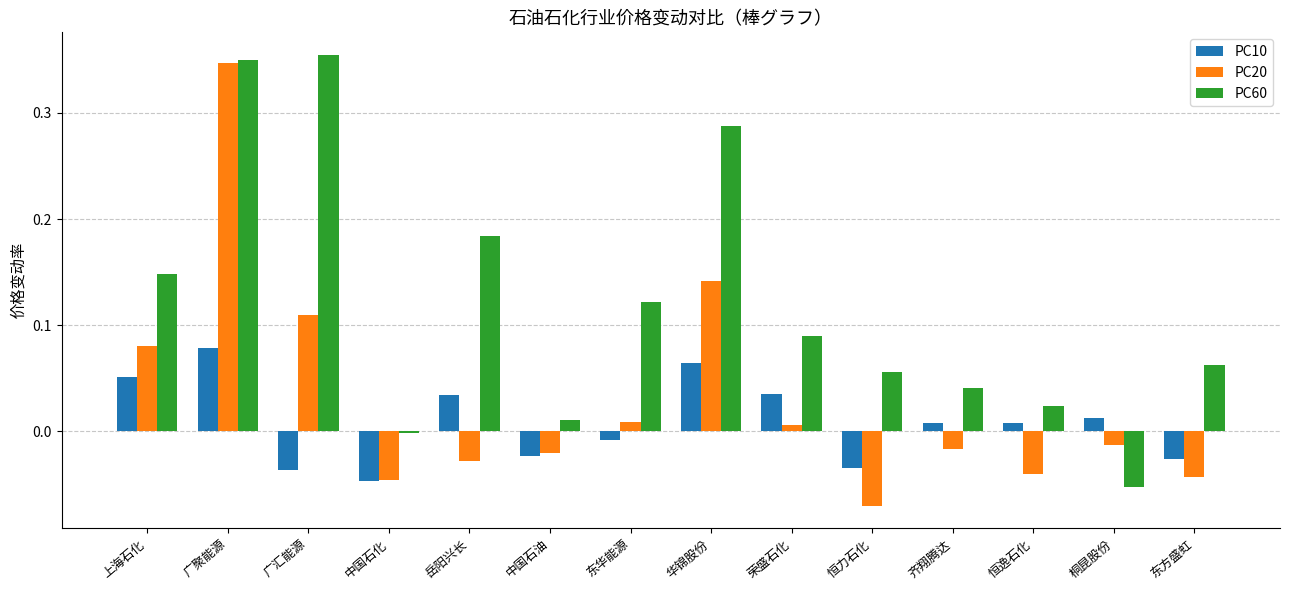

Count the number of categories in the chart.

14